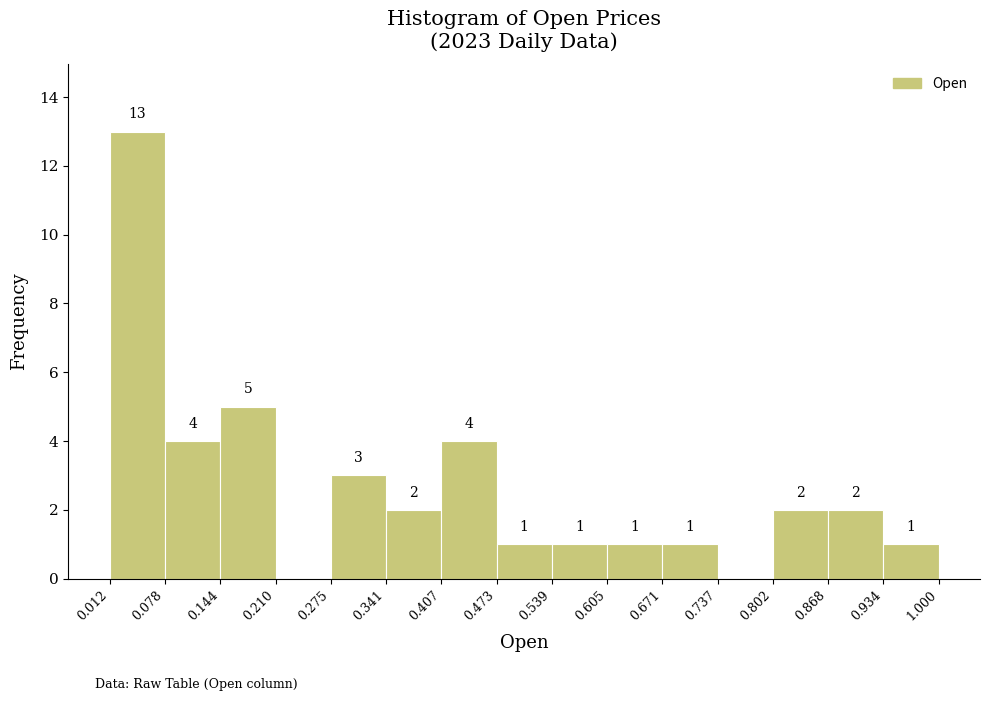

Over which range of the x-axis is the bar tallest?

0.012 to 0.078